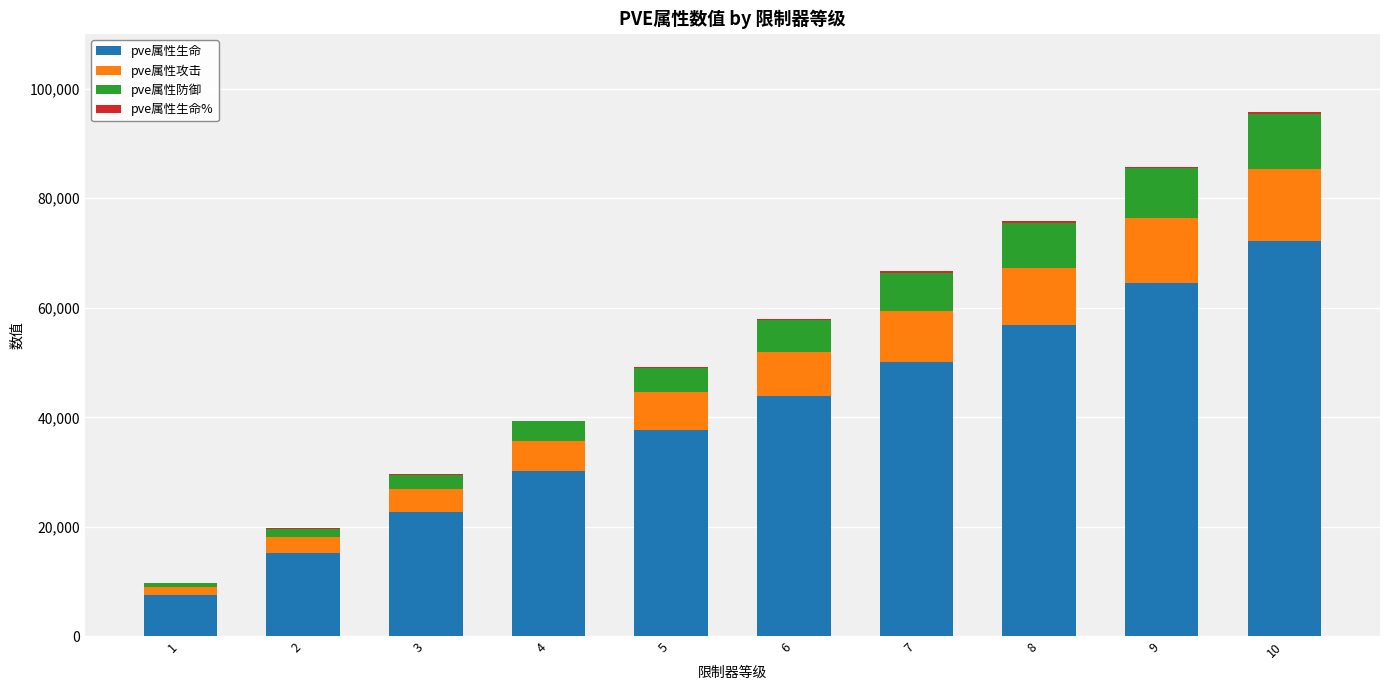

At which category is the sum across all series the highest?

10